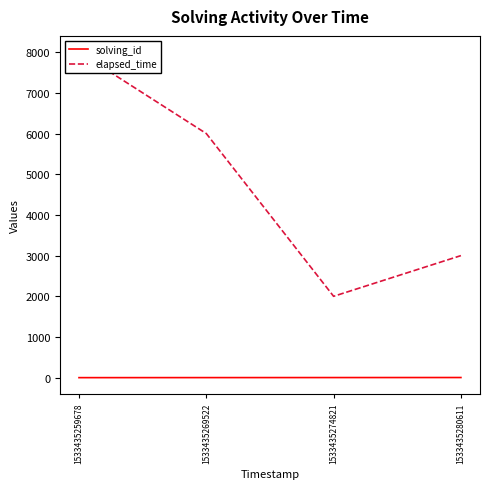

What is the total value across all series at 1533435274821?

2003